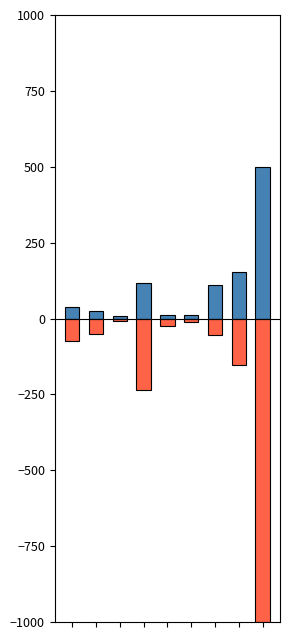

What is the highest value of the Below Mean series?

-7.6